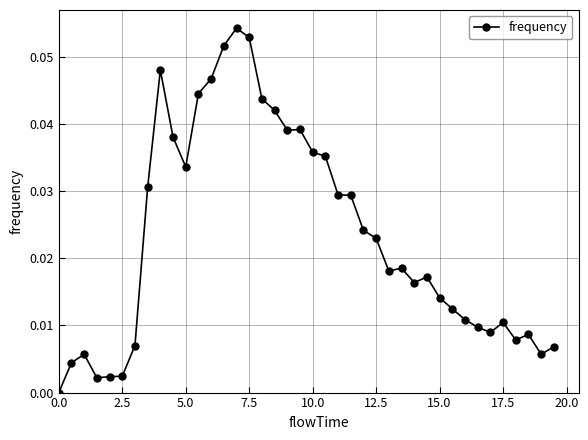

What is the sum of all values?

0.9